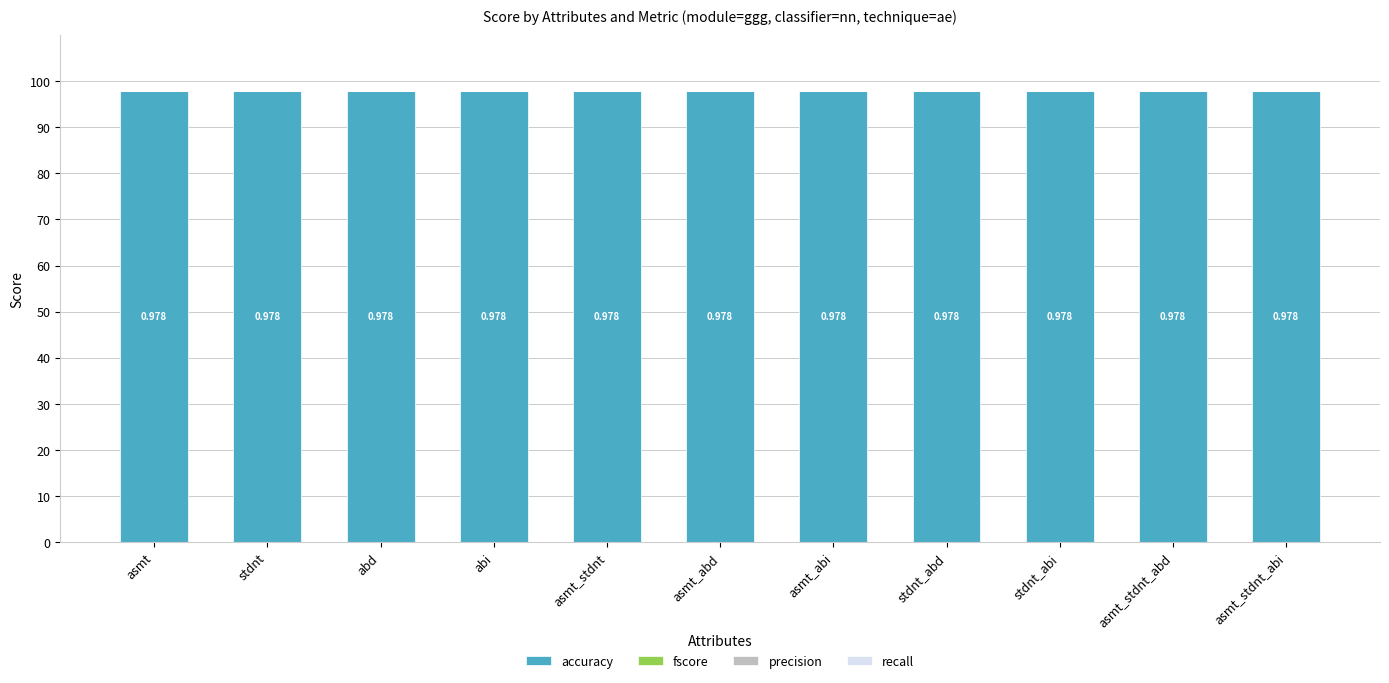

Which series has the largest total across all categories?

accuracy